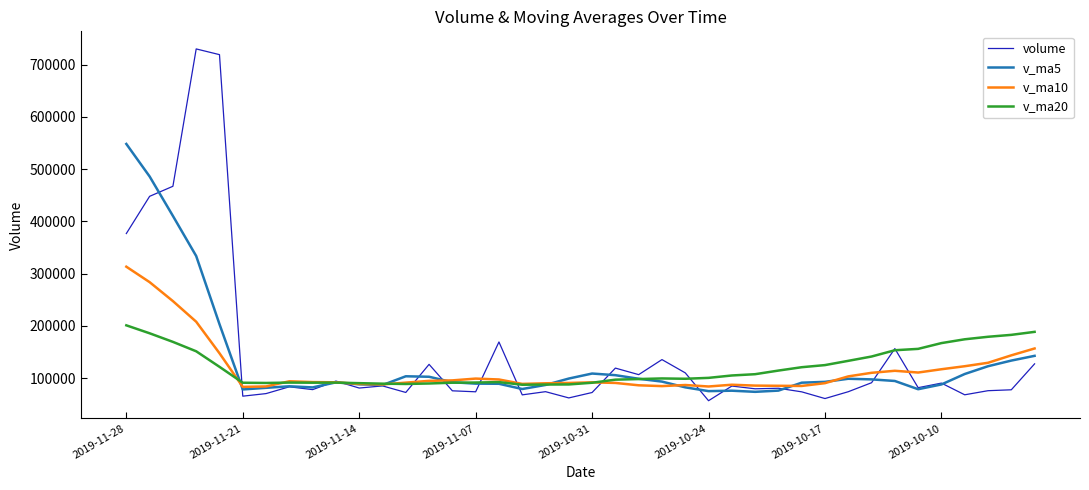

List the series in order of their peak value, lowest first.

v_ma20, v_ma10, v_ma5, volume